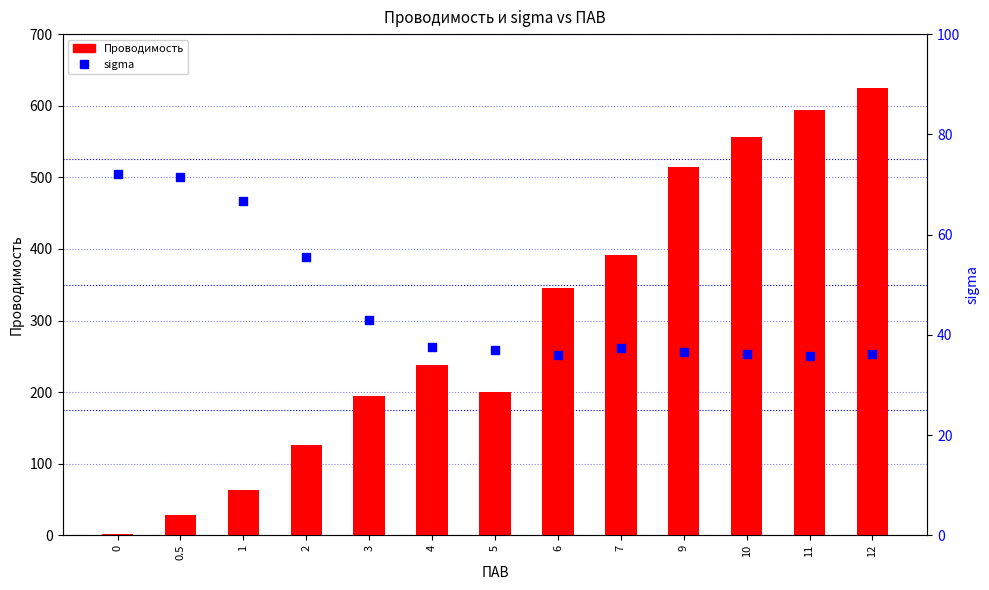

Which series has the widest spread of Y values?

Проводимость